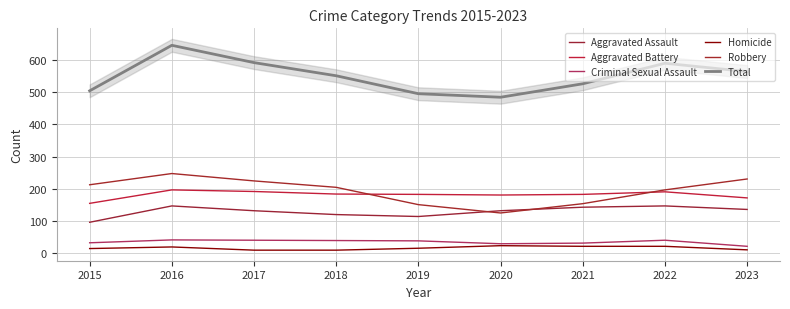

True or false: Aggravated Assault has a value of 81 at 2021.

False